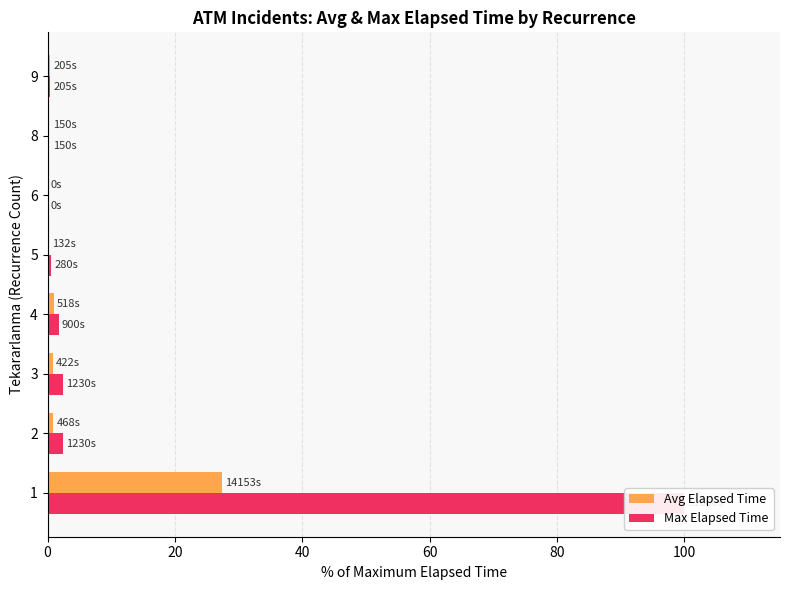

Which has a higher value, 80 or 7?

7